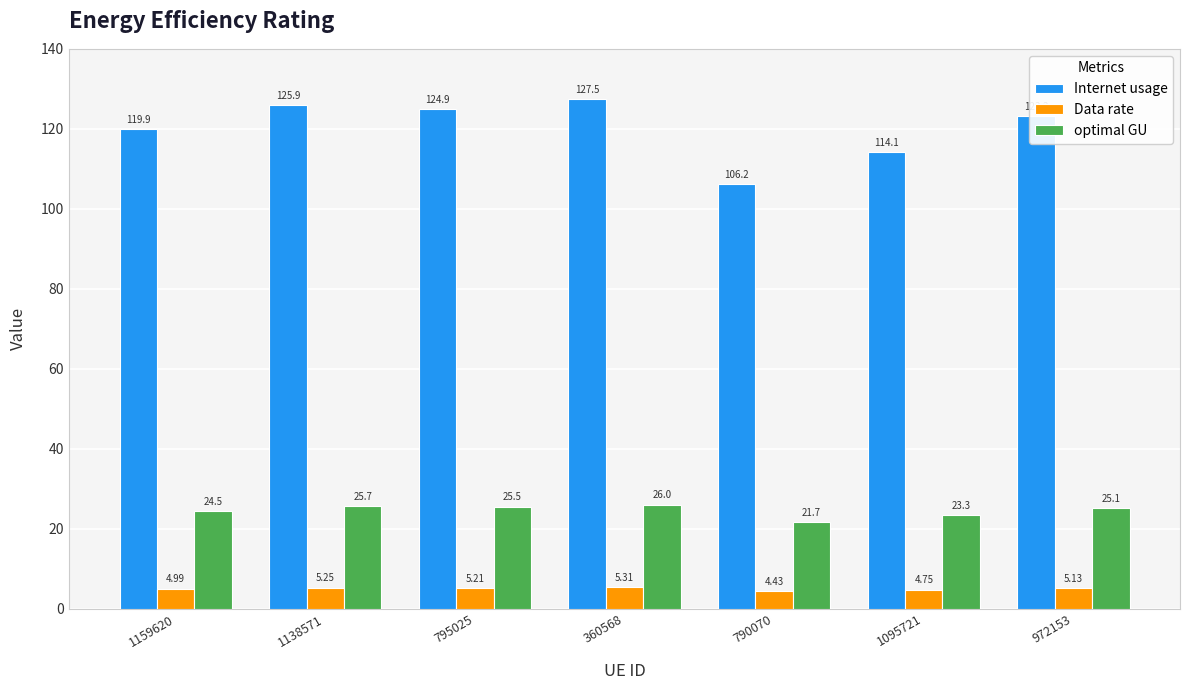

What are all the series names shown in the legend?

Internet usage, Data rate, optimal GU